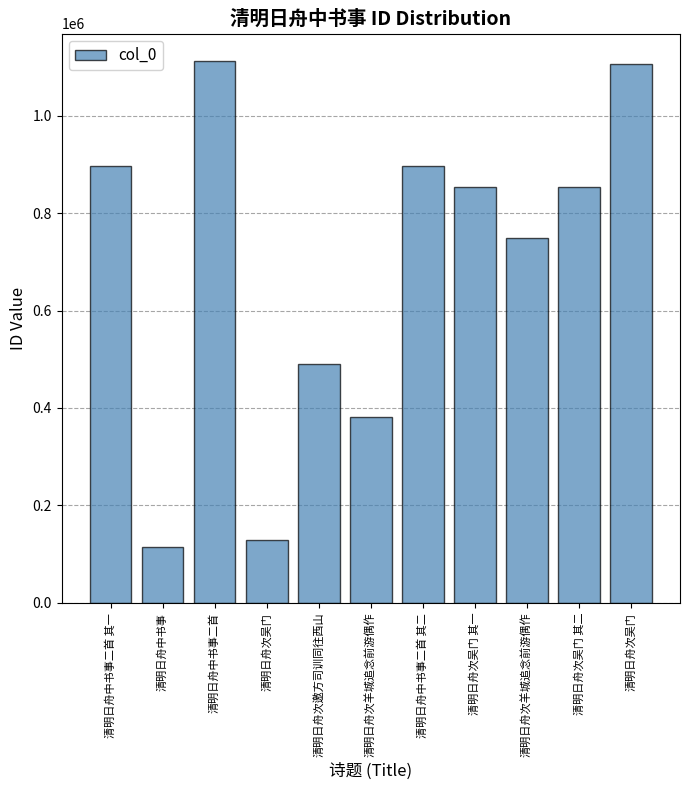

What is the maximum value shown in the chart?

1112690